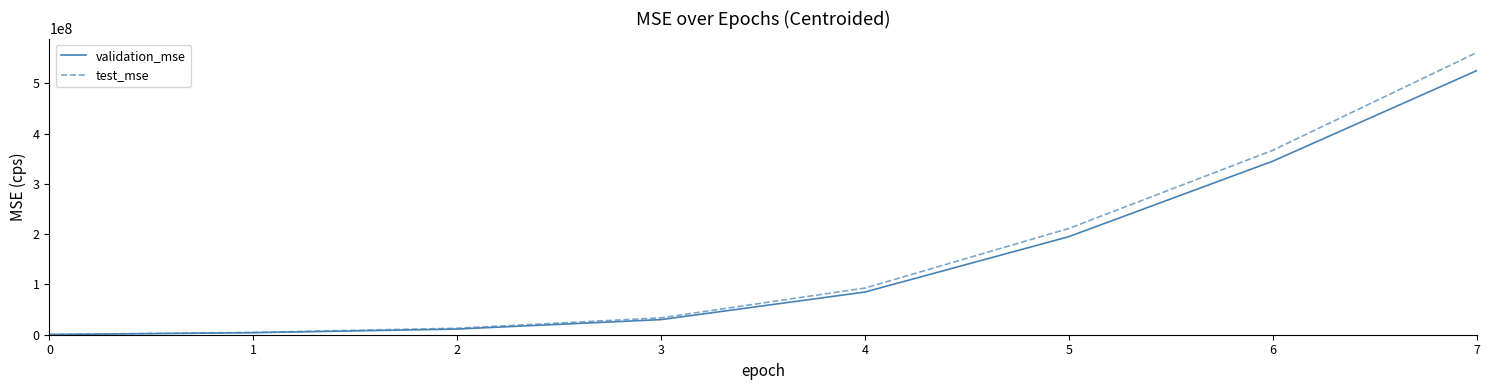

Reading left to right, transcribe all the data shown in this chart.

validation_mse: 408776.0	4022018.5	11290645.6	30078547.7	84868970.7	195043014.5	345079264.3	525062509.5
test_mse: 502921.2	4628304.2	12896831.0	33628205.3	92756569.3	211332542.0	366713471.8	560945197.8